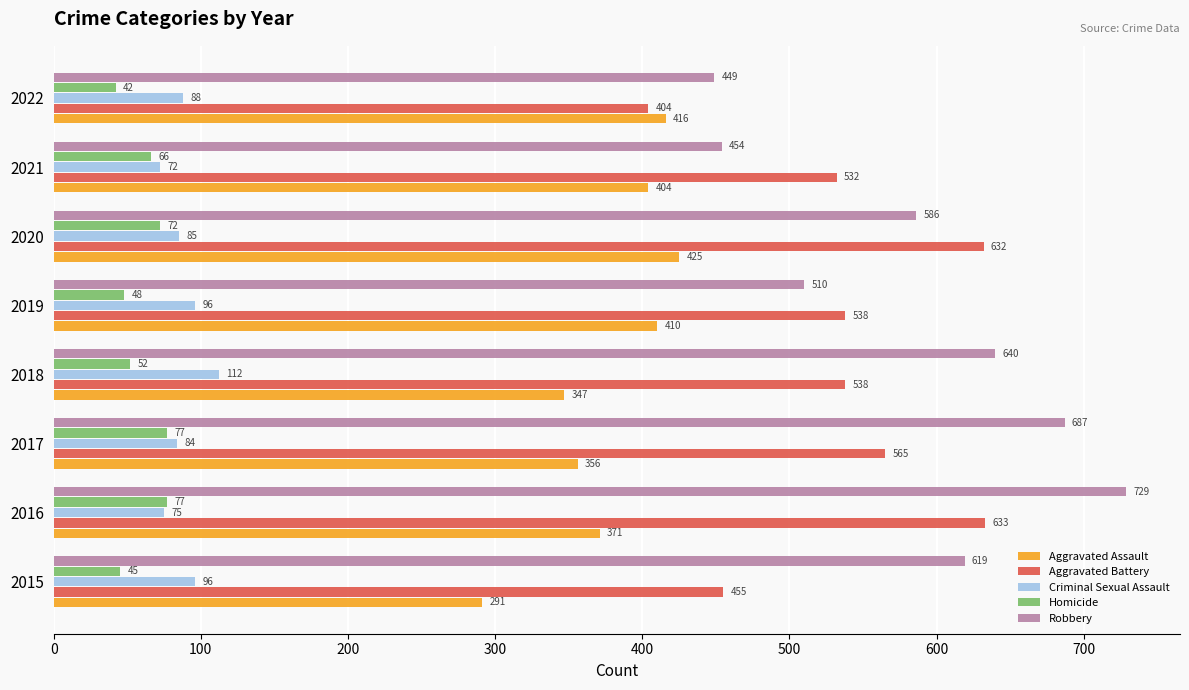

How many data points in Aggravated Assault are less than 404?

4